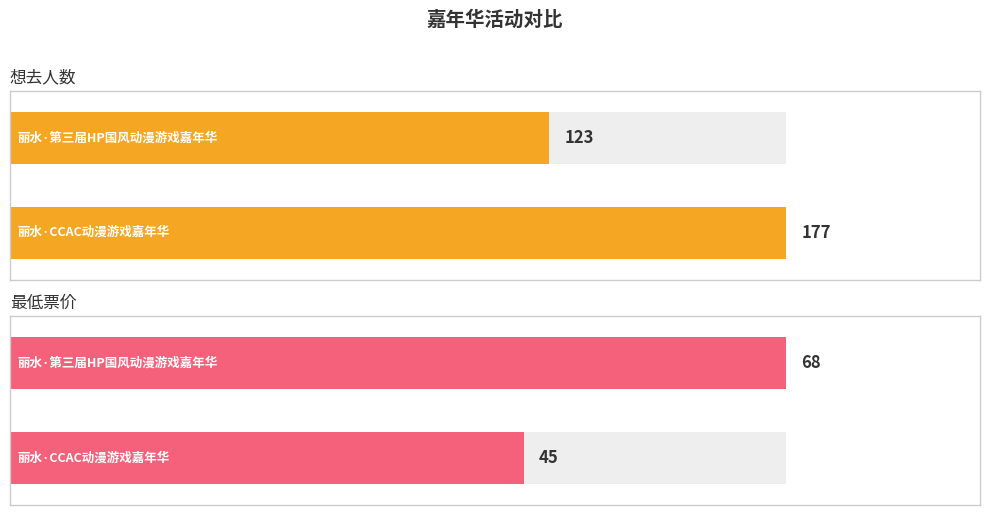

What is the highest value of the 想去人数 series?

177